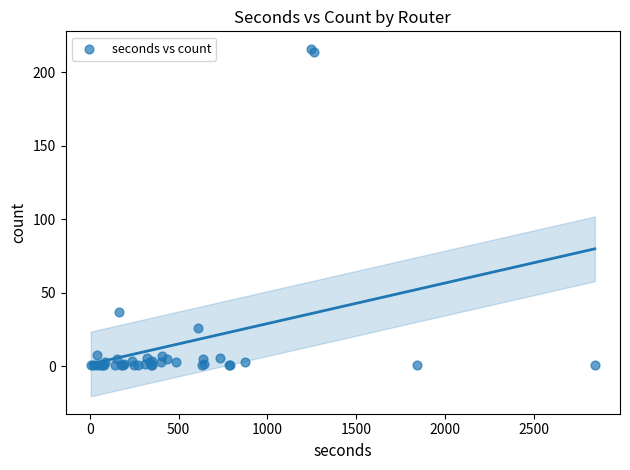

What Y value in the scatter plot is closest to 108?

37